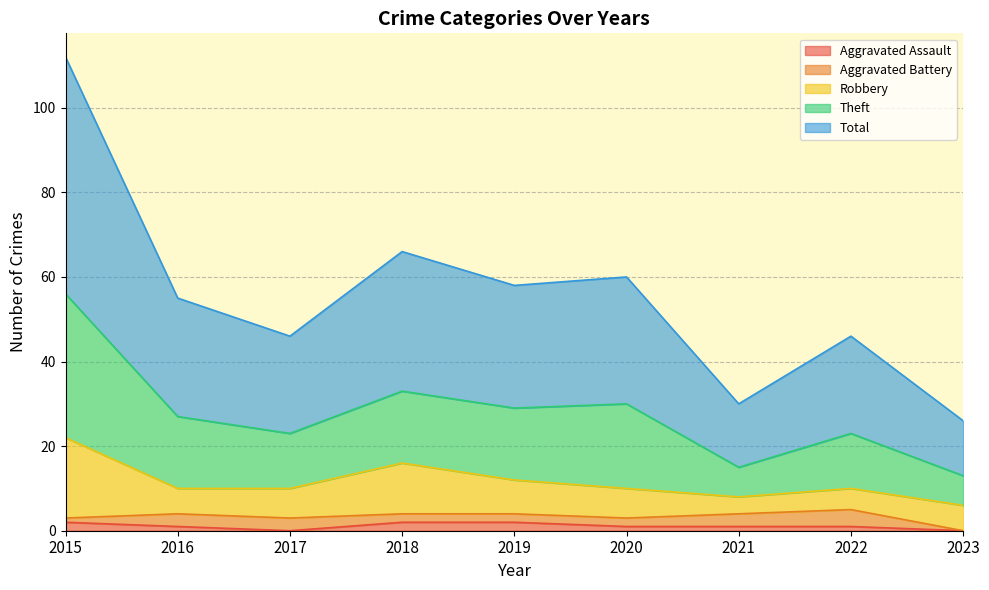

Is it true that Aggravated Assault equals 1 at 2020?

True